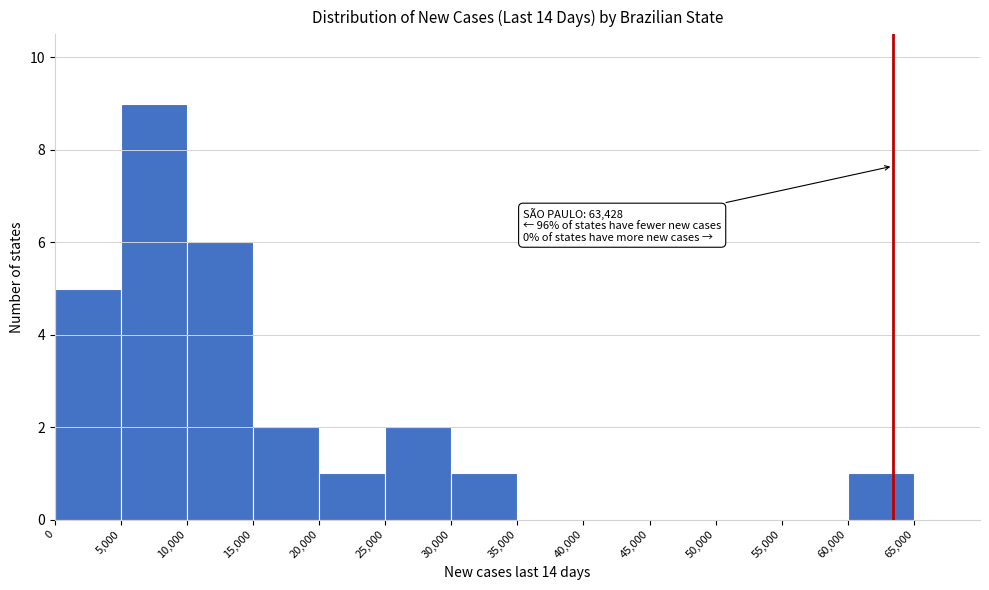

Which range on the x-axis has the tallest bar?

5000 to 10000